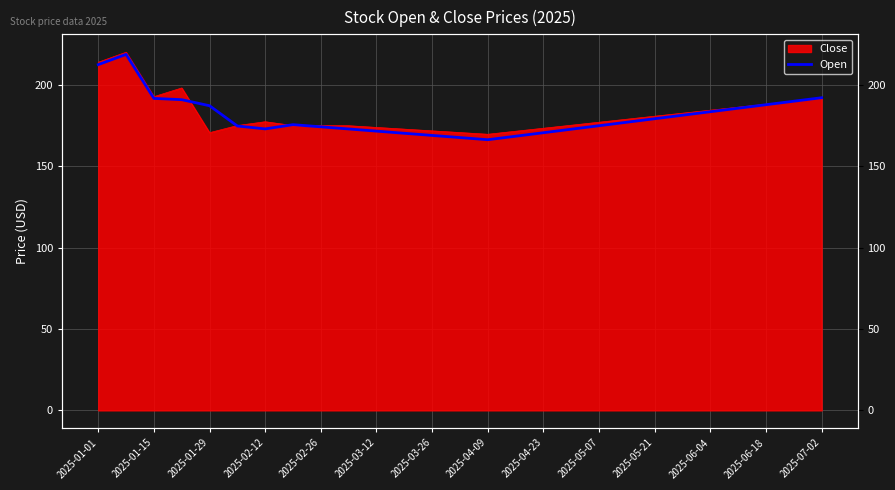

How many values are below 175?

13